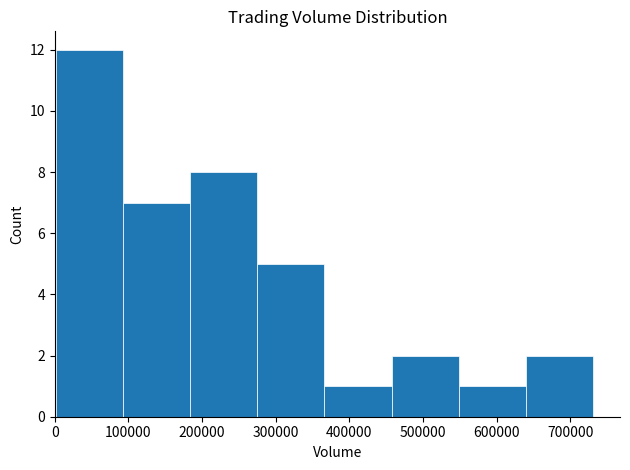

Over which range of the x-axis is the bar tallest?

0 to 90000